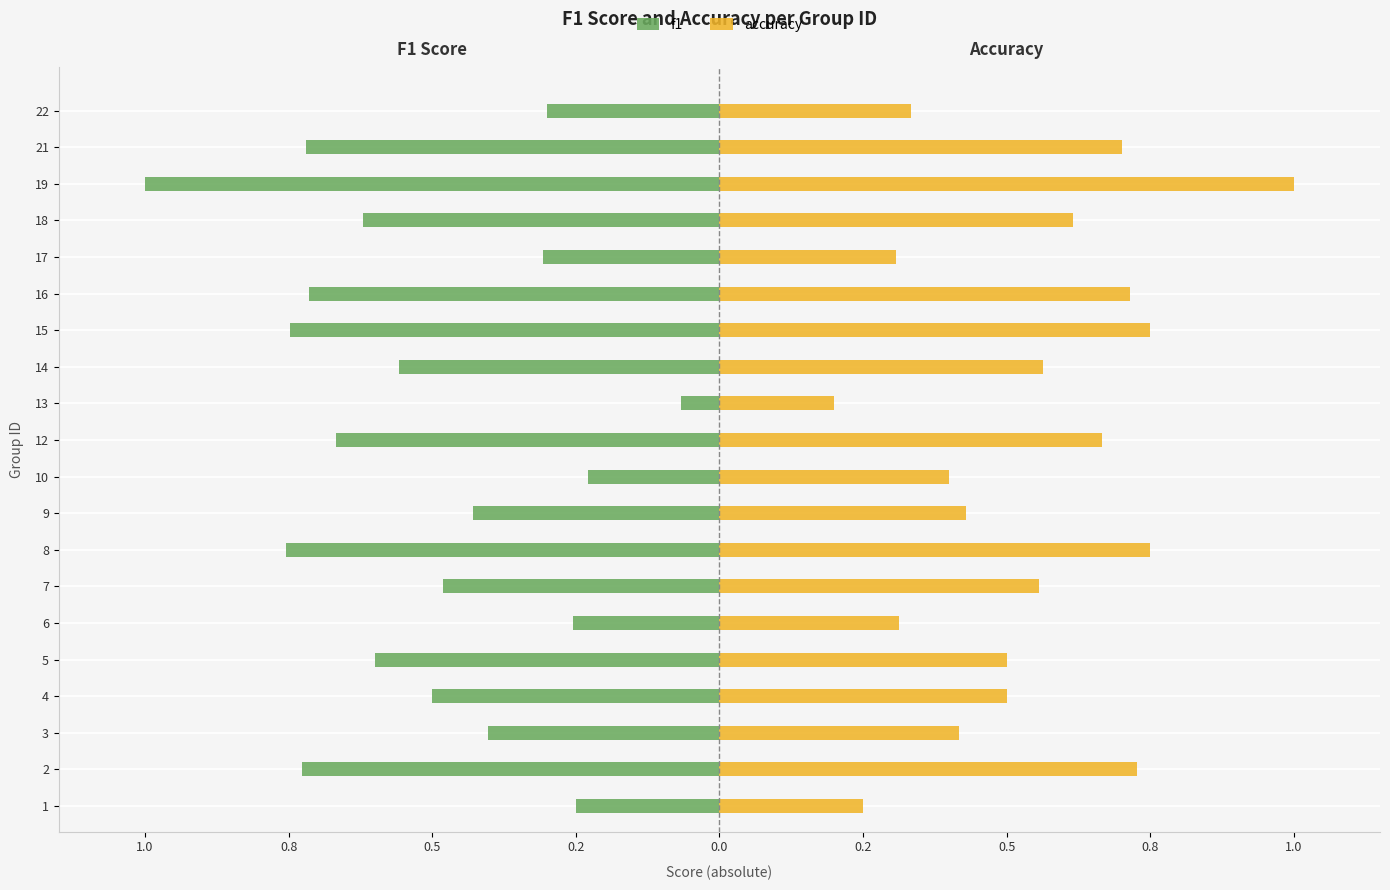

Are the bars grouped side by side (vs. stacked)?

Yes